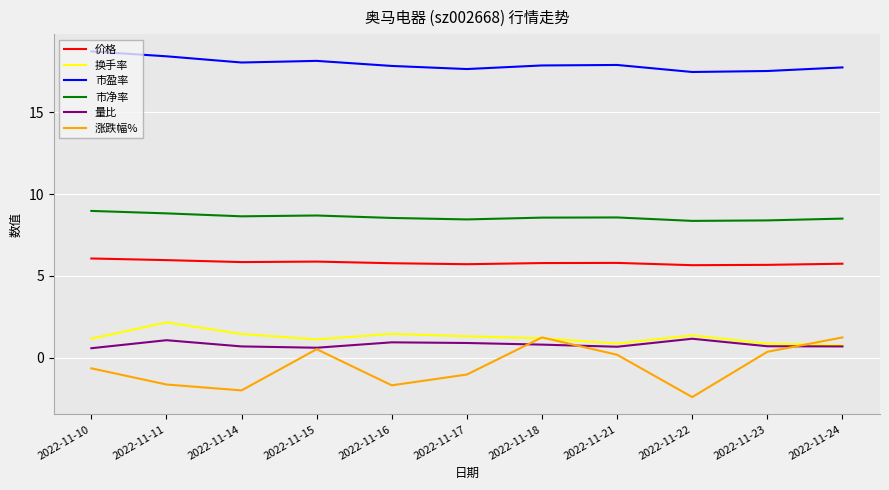

Read the 涨跌幅% value at 2022-11-14.

-2.0